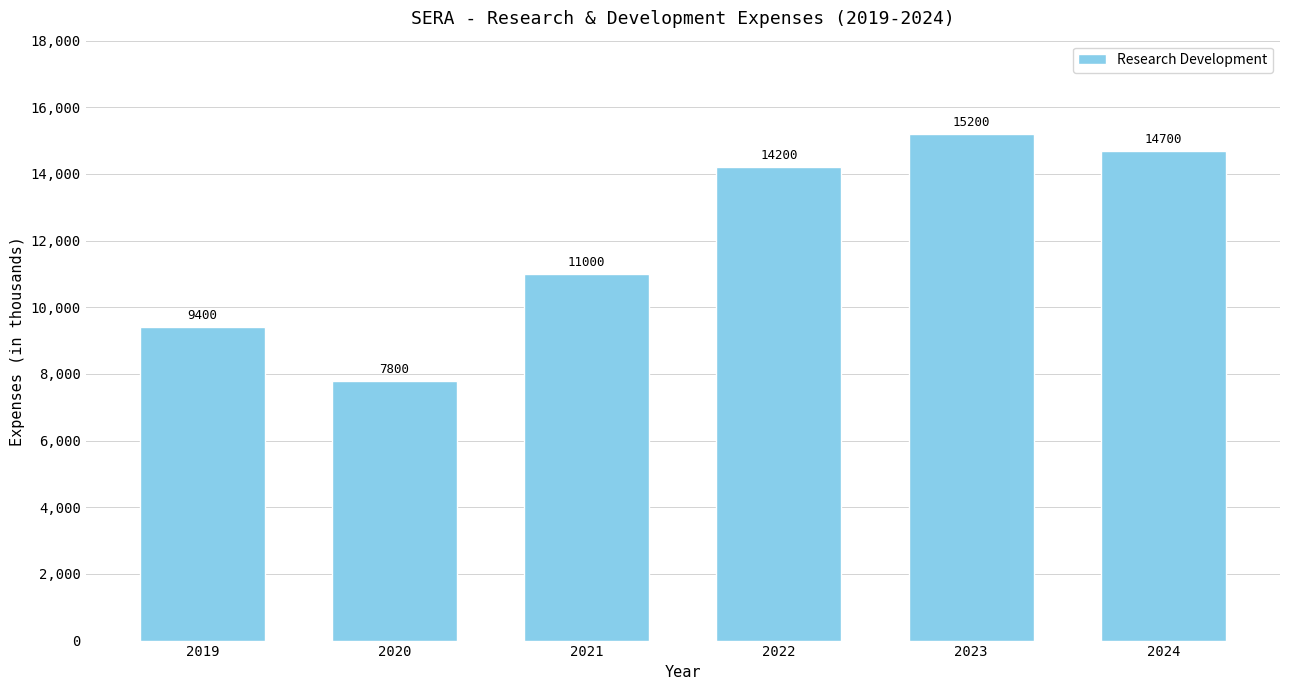

Reading left to right, what are all the values shown in this chart?

9400	7800	11000	14200	15200	14700